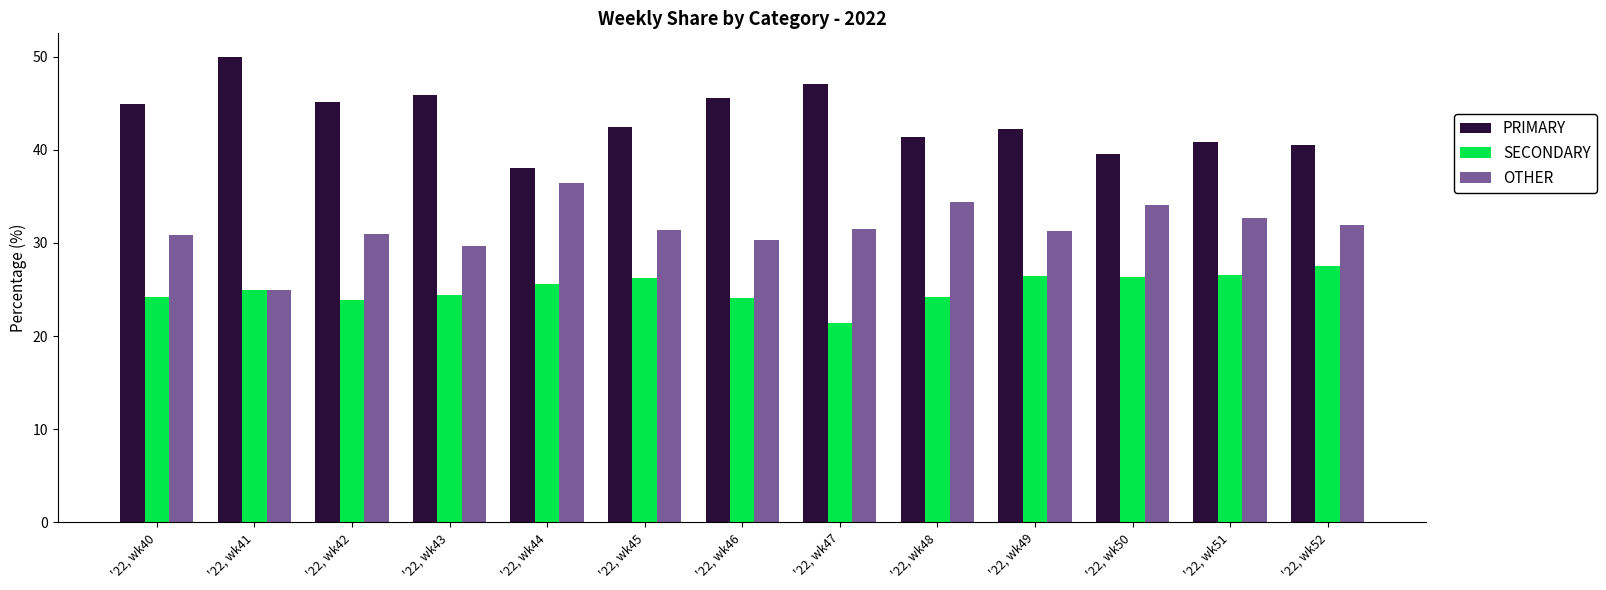

What is the maximum value for PRIMARY?

50.0